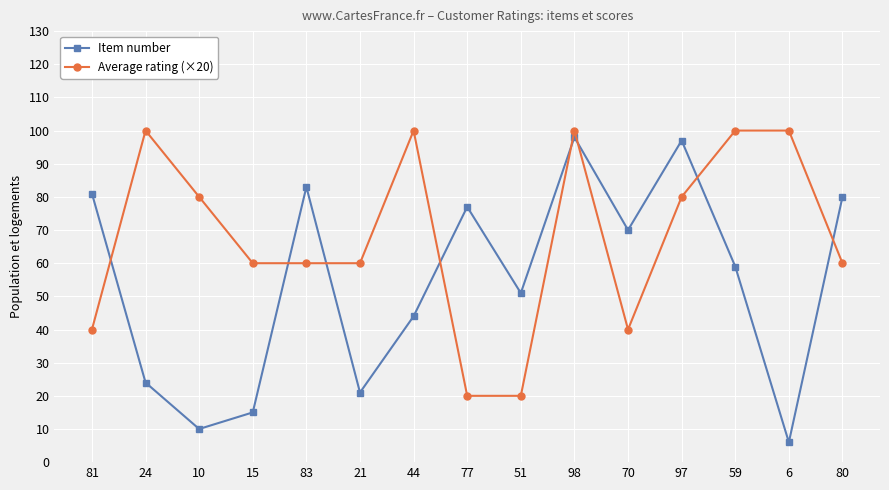

What is the difference between the Item number values at 6 and 70?

64